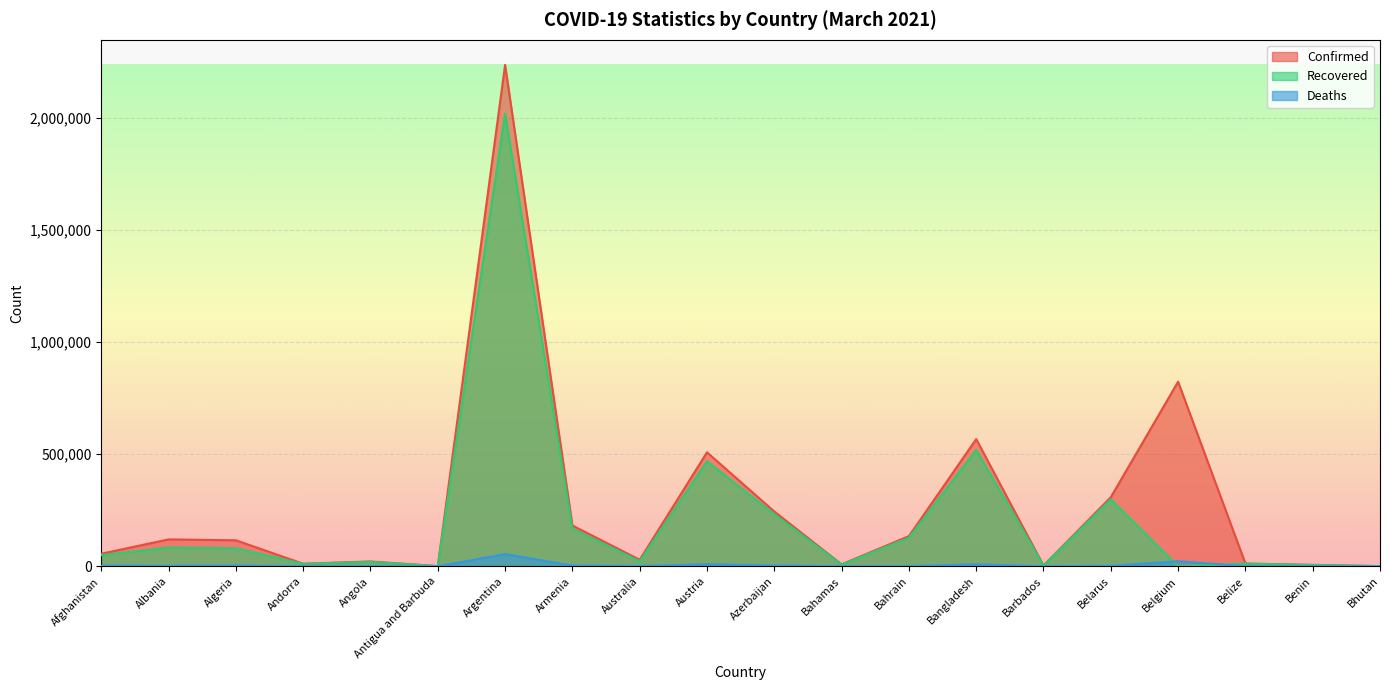

At which category does the chart reach its minimum across all series?

Belgium